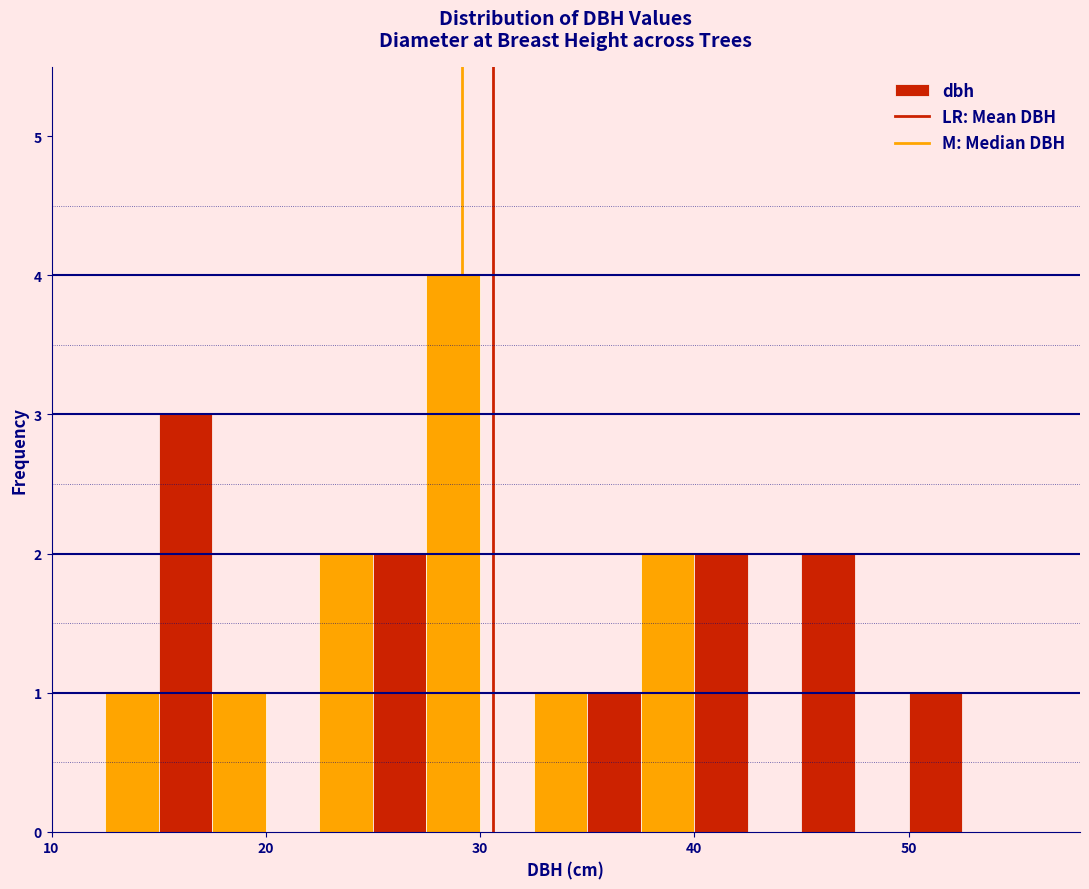

Read against the x-axis, roughly where is the centre of the tallest bar?

29